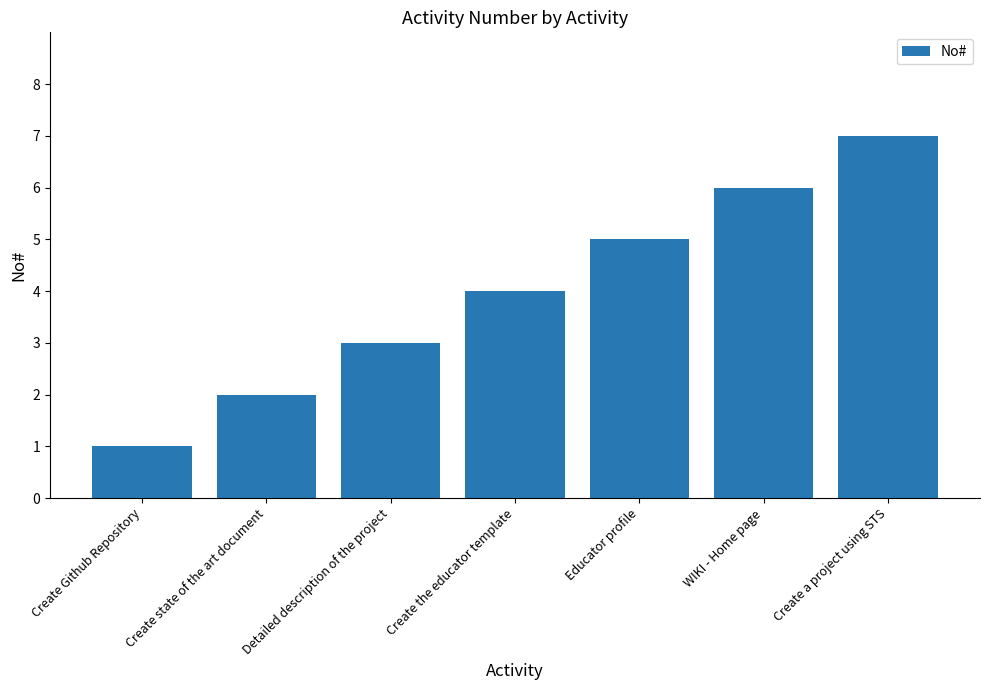

The value at Create the educator template is 2. True or false?

False